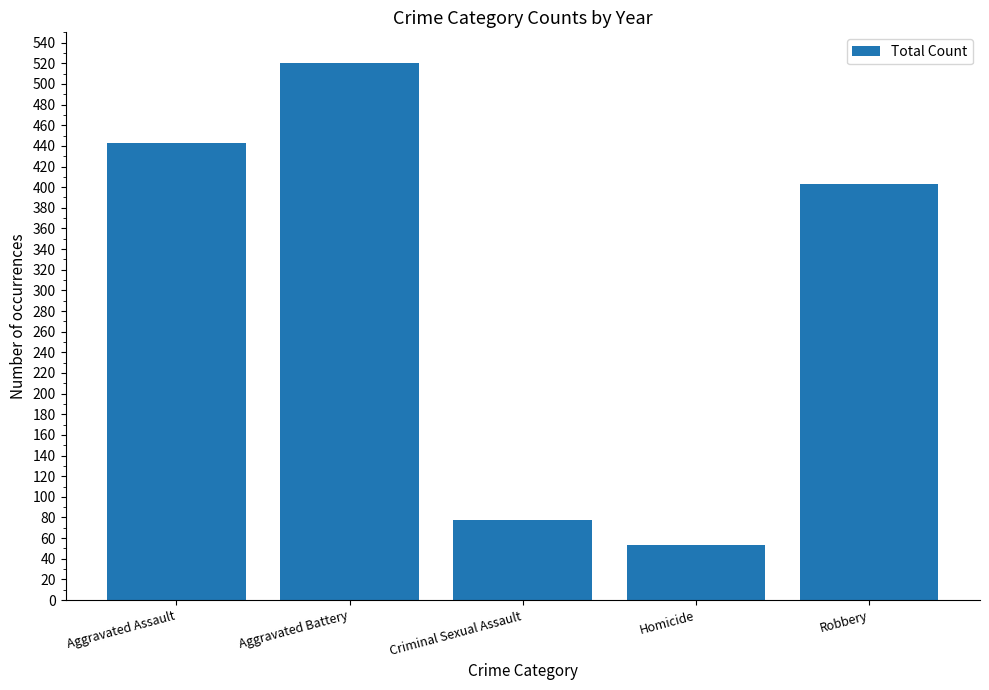

Approximately how many times larger is the value at Aggravated Battery compared to Robbery?

1.3